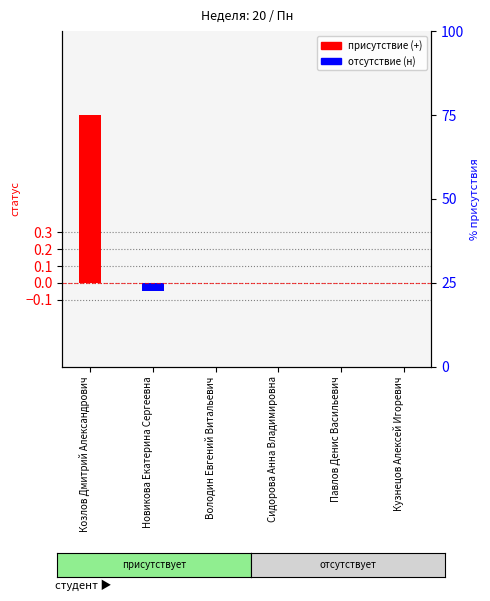

The отсутствие (н) series shows 0.0 at Володин Евгений Витальевич. True or false?

False